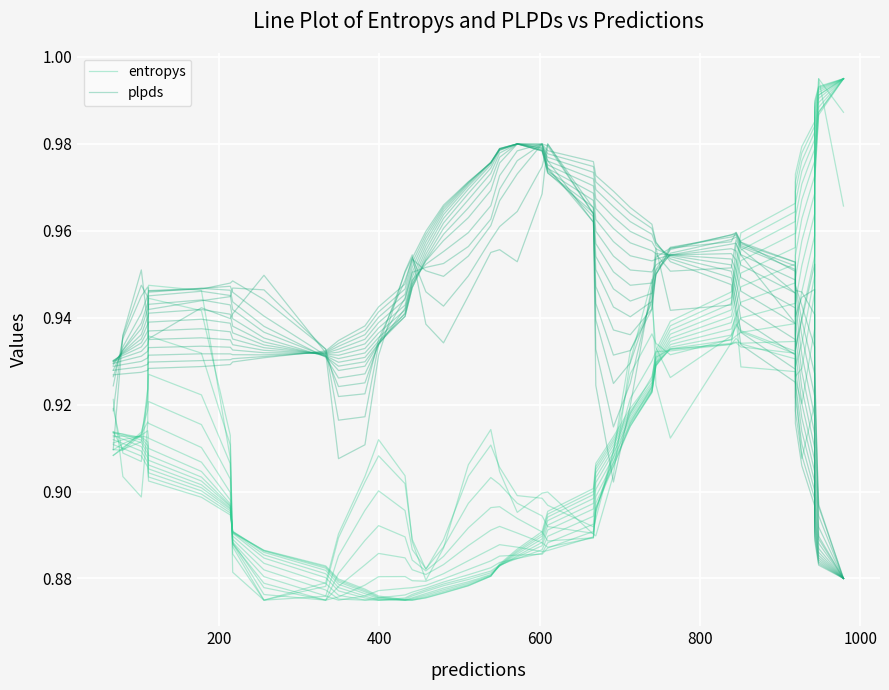

What are all the series names shown in the legend?

entropys, plpds